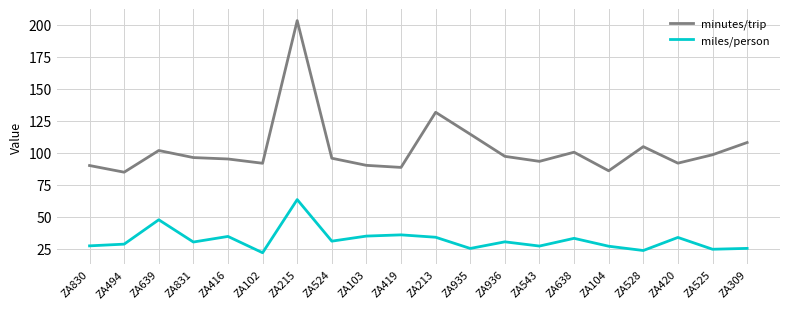

What is the total value across all series at ZA104?

112.9